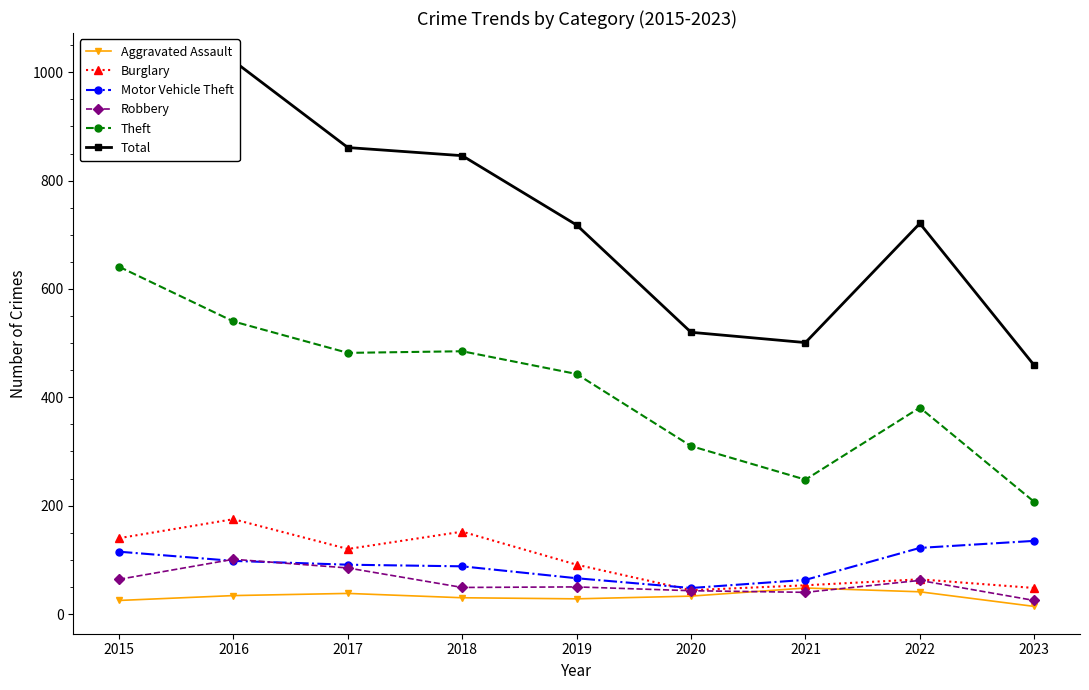

What is the sum of the Burglary values at 2020 and 2015?

184